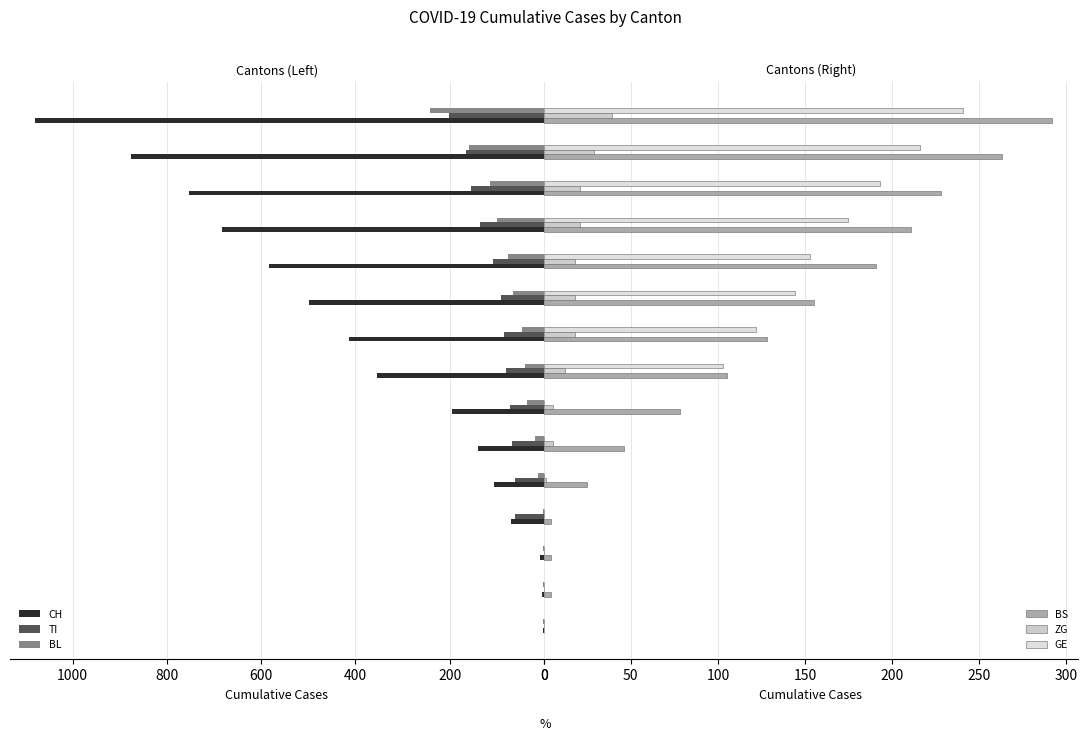

What is the sum of all TI values?

1282